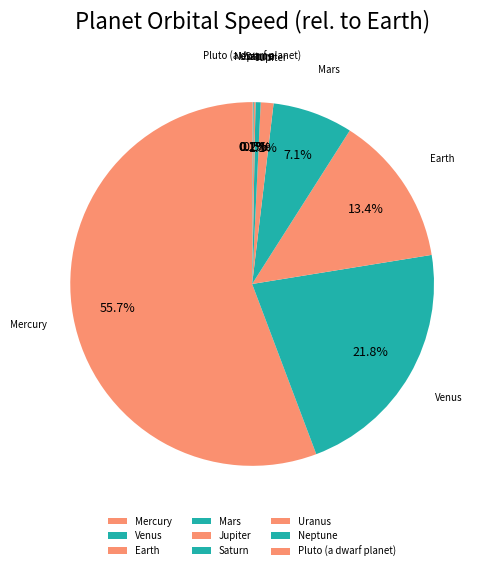

Is Mercury the majority of the pie?

Yes